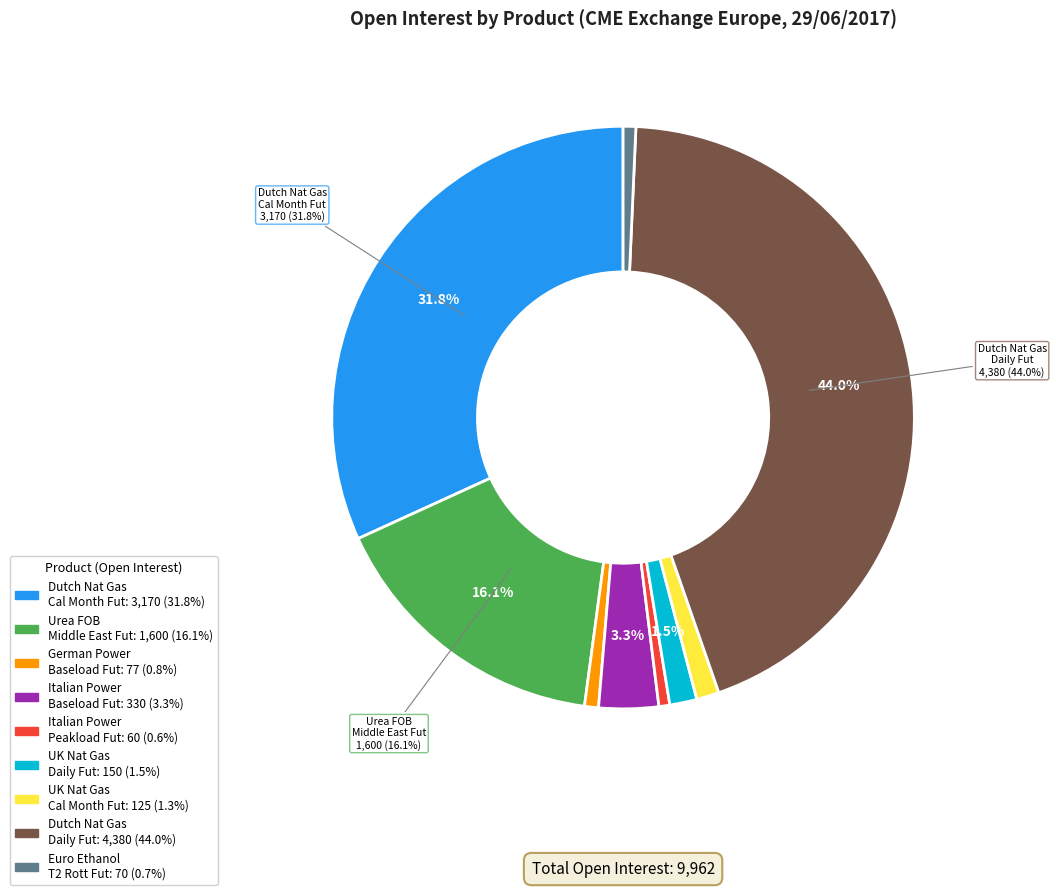

Is there any slice that represents more than half of the pie?

No